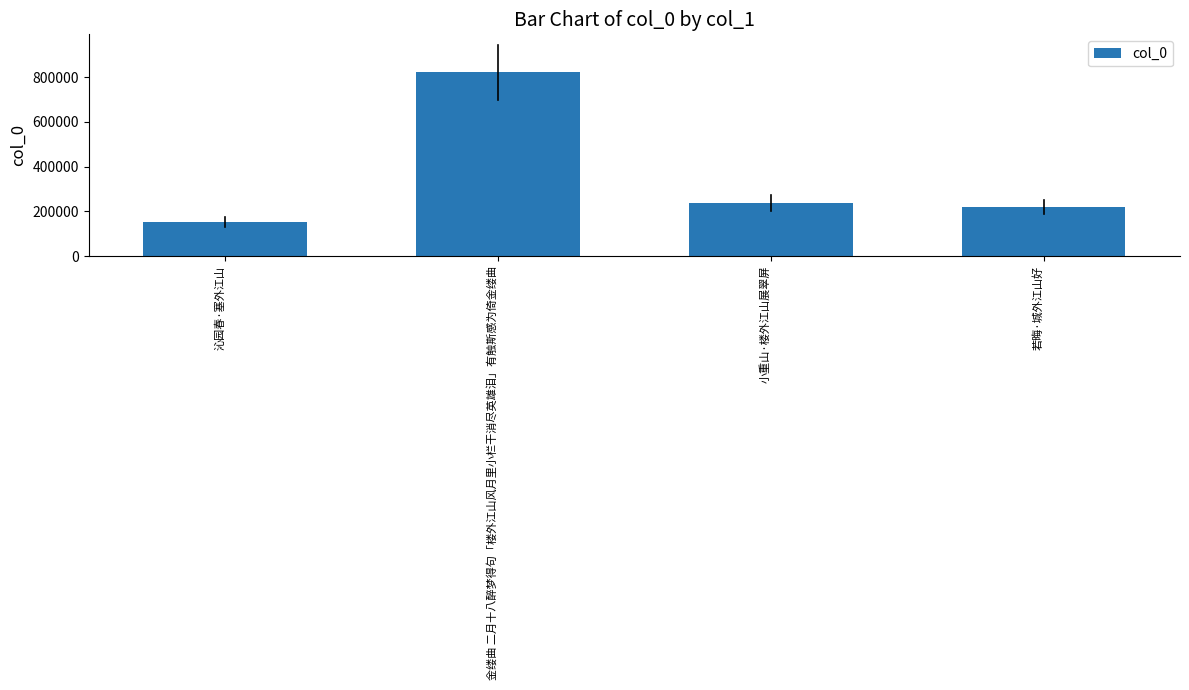

Rank the categories by value from highest to lowest.

金缕曲 二月十八醉梦得句「楼外江山风月里小栏干消尽英雄泪」有触斯感为倚金缕曲, 小重山·楼外江山展翠屏, 若晦·城外江山好, 沁园春·塞外江山